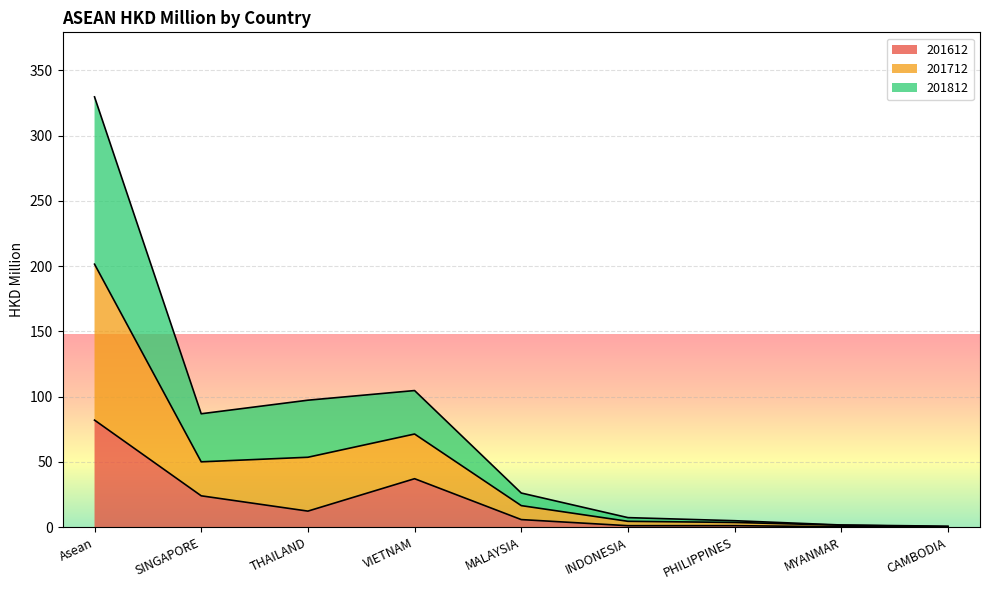

What is the spread (max minus min) of values at MYANMAR?

1.3